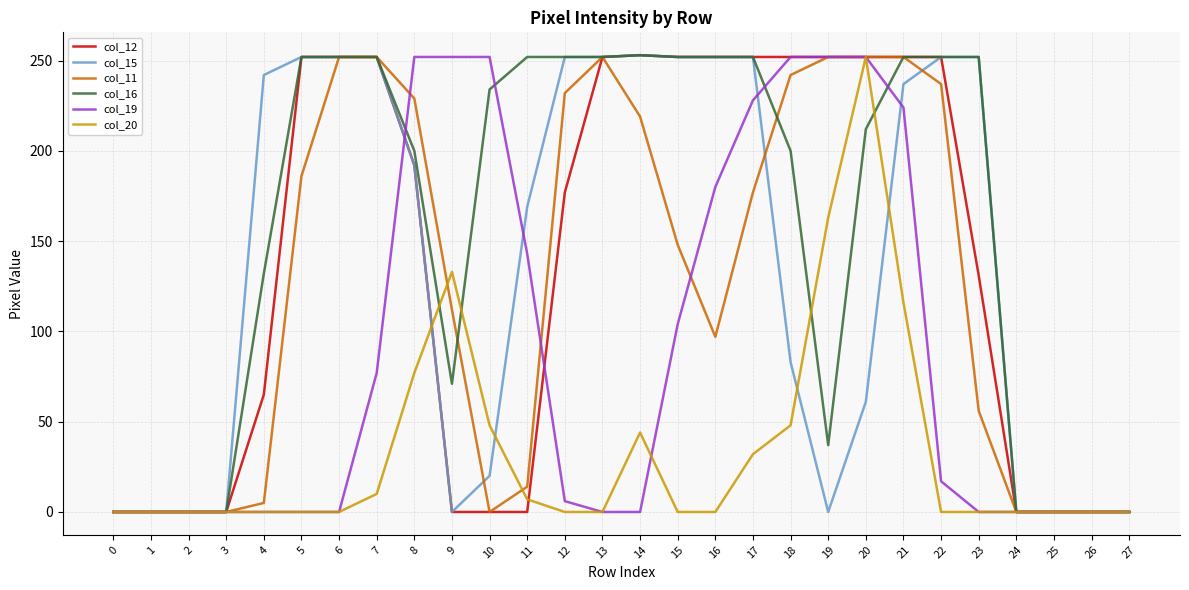

True or false: col_19 and col_11 intersect in this chart.

True